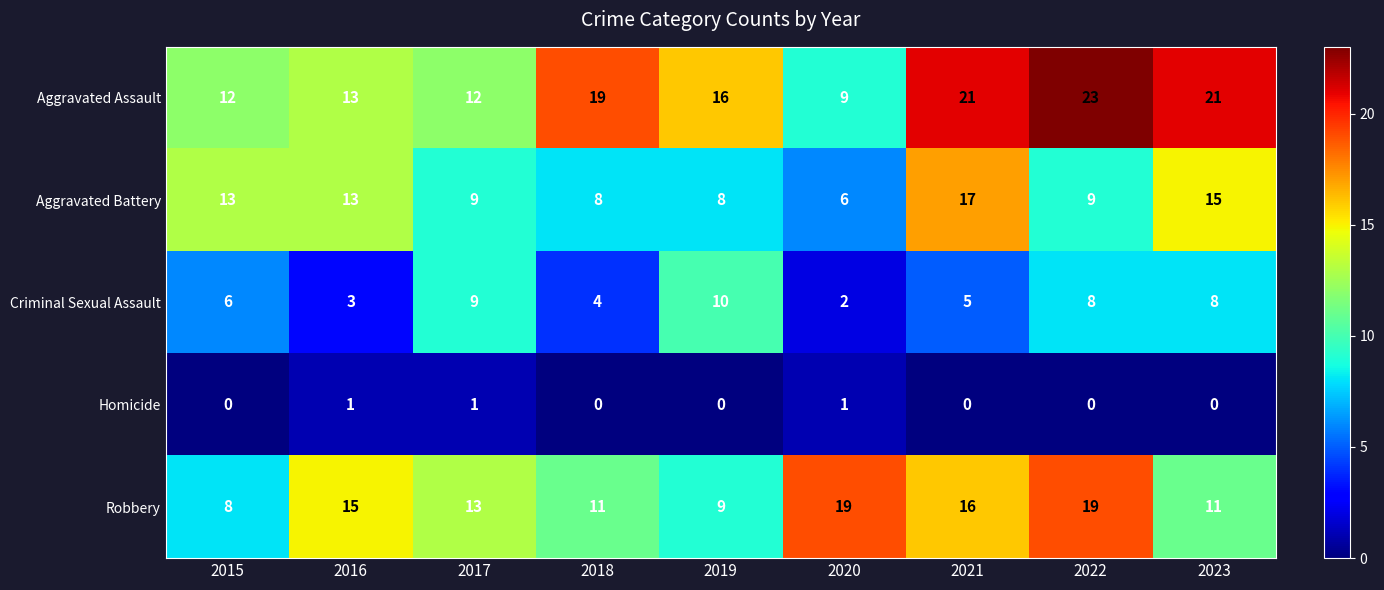

True or false: Homicide has a value of 0 at 2021.

True